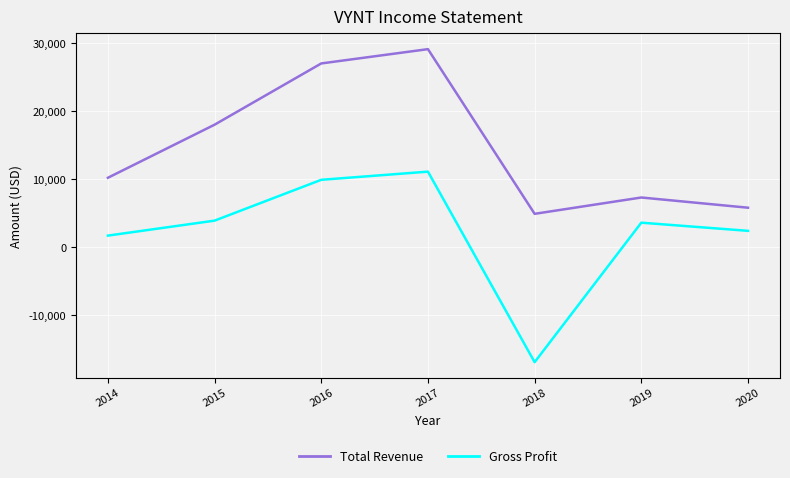

Rank the series by their maximum value, from highest to lowest.

Total Revenue, Gross Profit